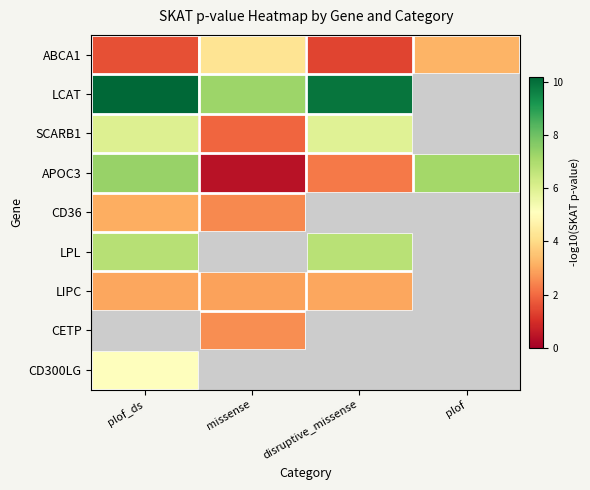

Which label corresponds to the smallest value in the chart?

missense